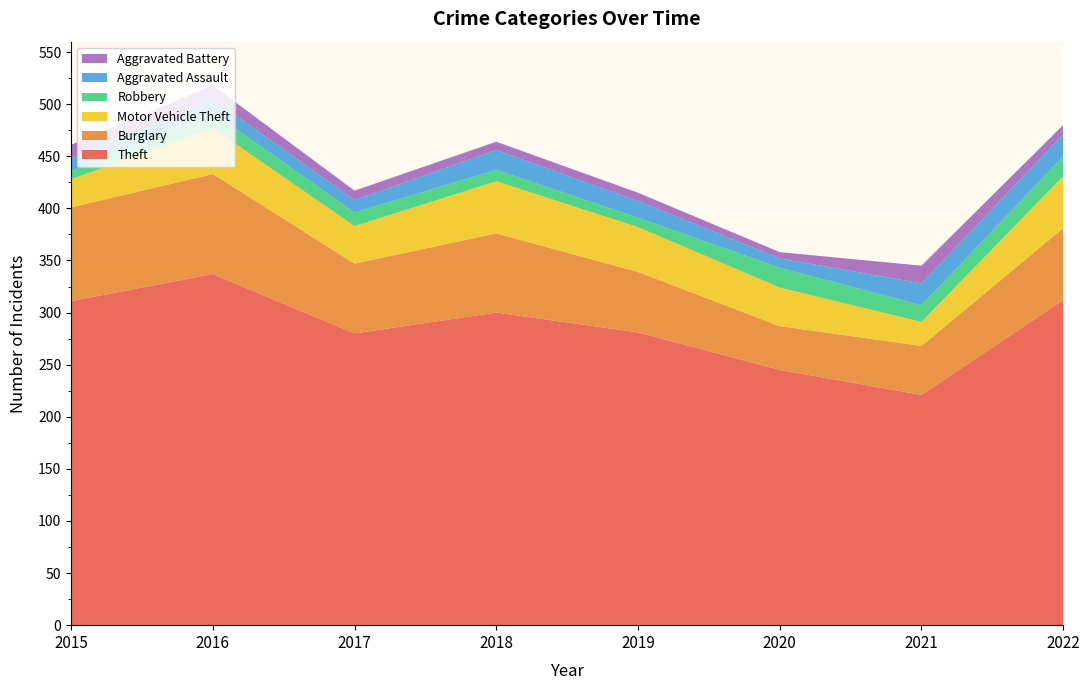

Reading left to right, list all the values displayed in this chart.

Theft: 2015=311	2016=337	2017=280	2018=300	2019=281	2020=245	2021=221	2022=312
Burglary: 2015=90	2016=96	2017=67	2018=76	2019=58	2020=42	2021=47	2022=69
Motor Vehicle Theft: 2015=27	2016=44	2017=36	2018=50	2019=43	2020=37	2021=23	2022=50
Robbery: 2015=8	2016=15	2017=13	2018=11	2019=9	2020=19	2021=16	2022=19
Aggravated Assault: 2015=12	2016=13	2017=12	2018=19	2019=16	2020=9	2021=21	2022=21
Aggravated Battery: 2015=13	2016=13	2017=9	2018=8	2019=8	2020=6	2021=17	2022=9